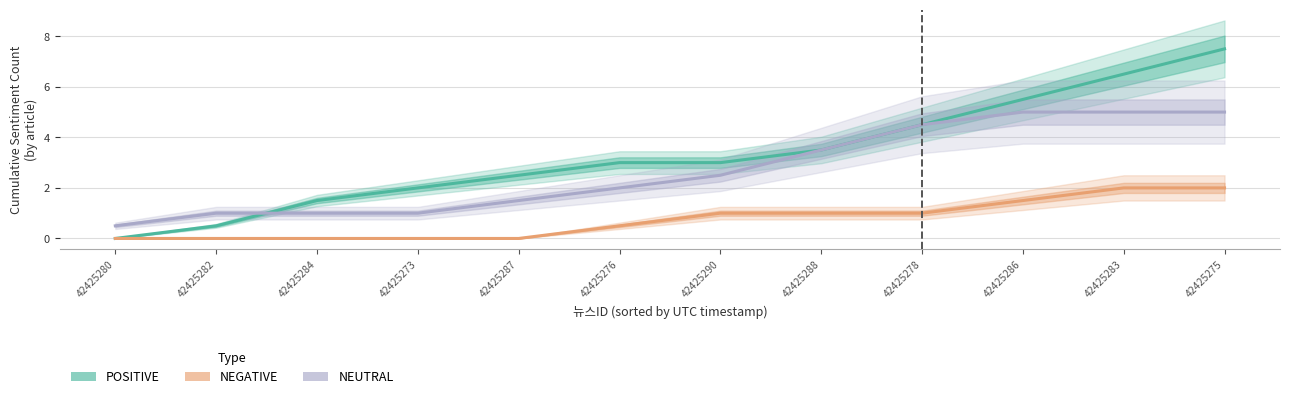

Which has a higher value, 42425273 or 42425282?

42425273